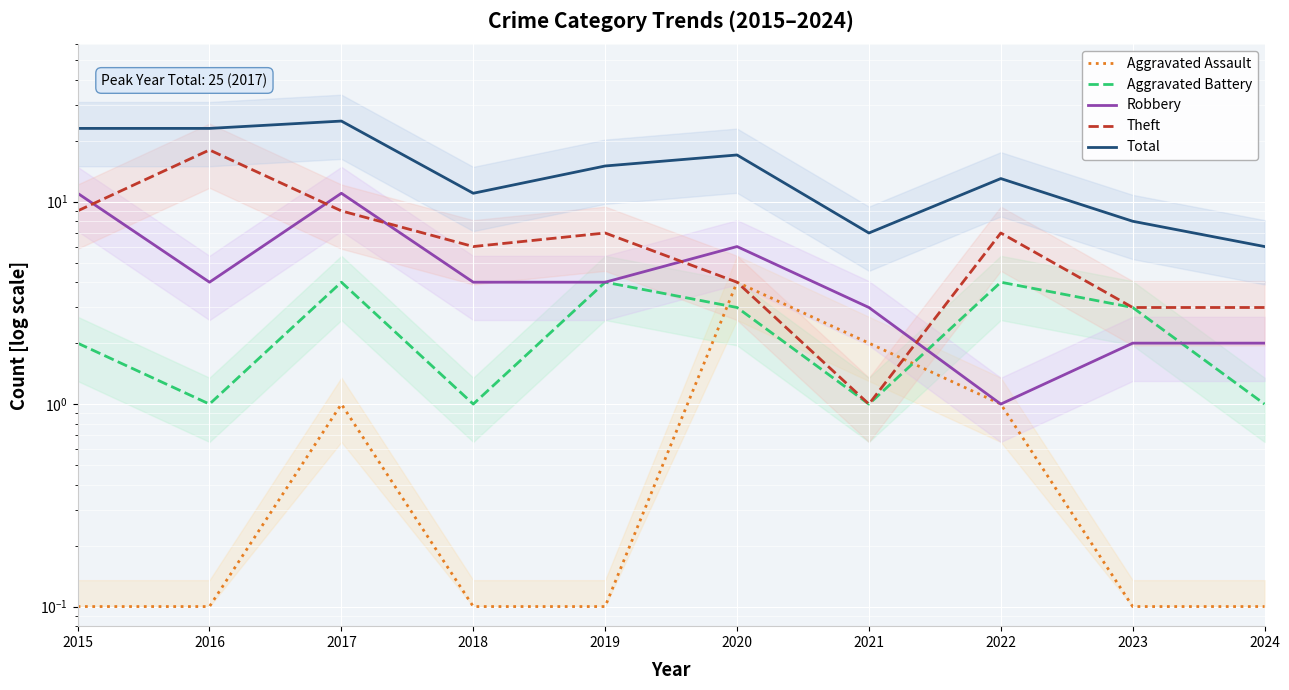

What is the spread (max minus min) of values at 2016?

22.9